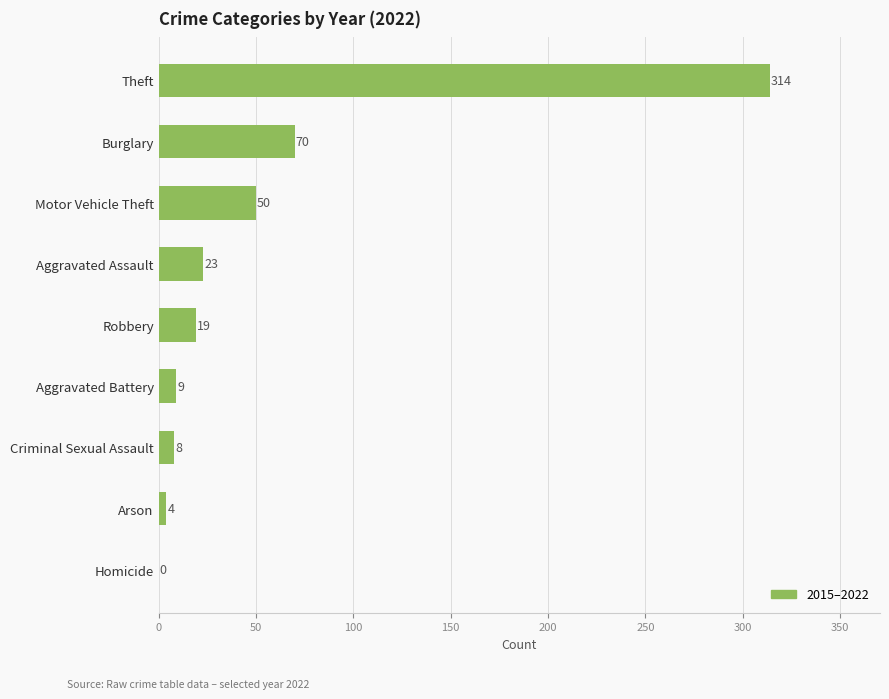

What is the change in value from Aggravated Assault to Motor Vehicle Theft?

+27